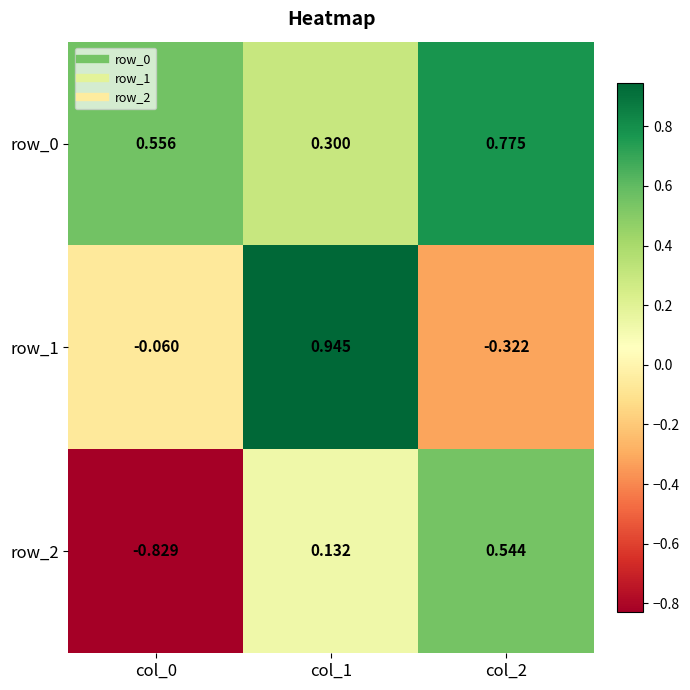

Which series has the widest spread of values?

row_2